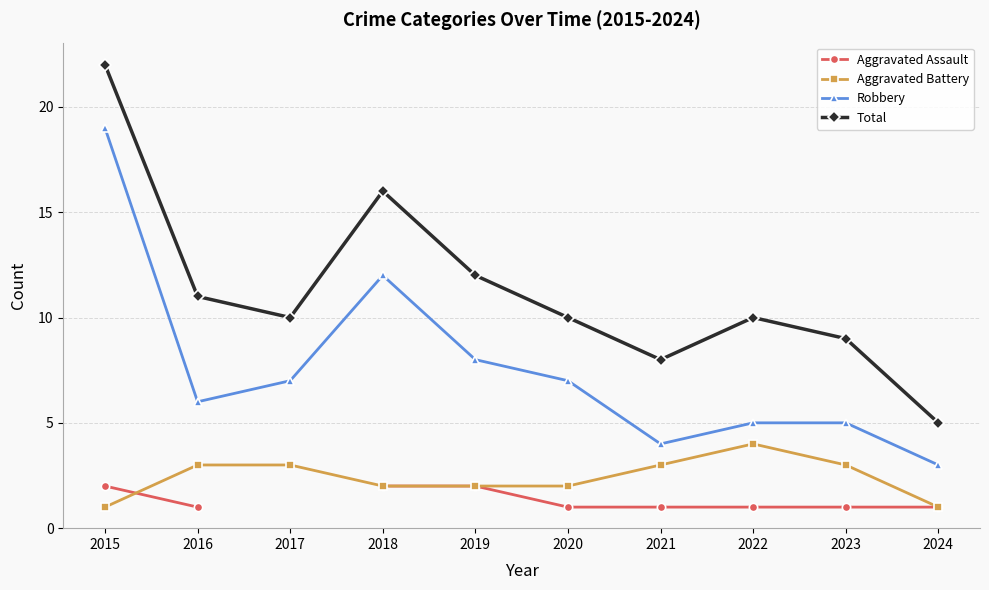

Is it true that Aggravated Battery equals 2.0 at 2018?

True